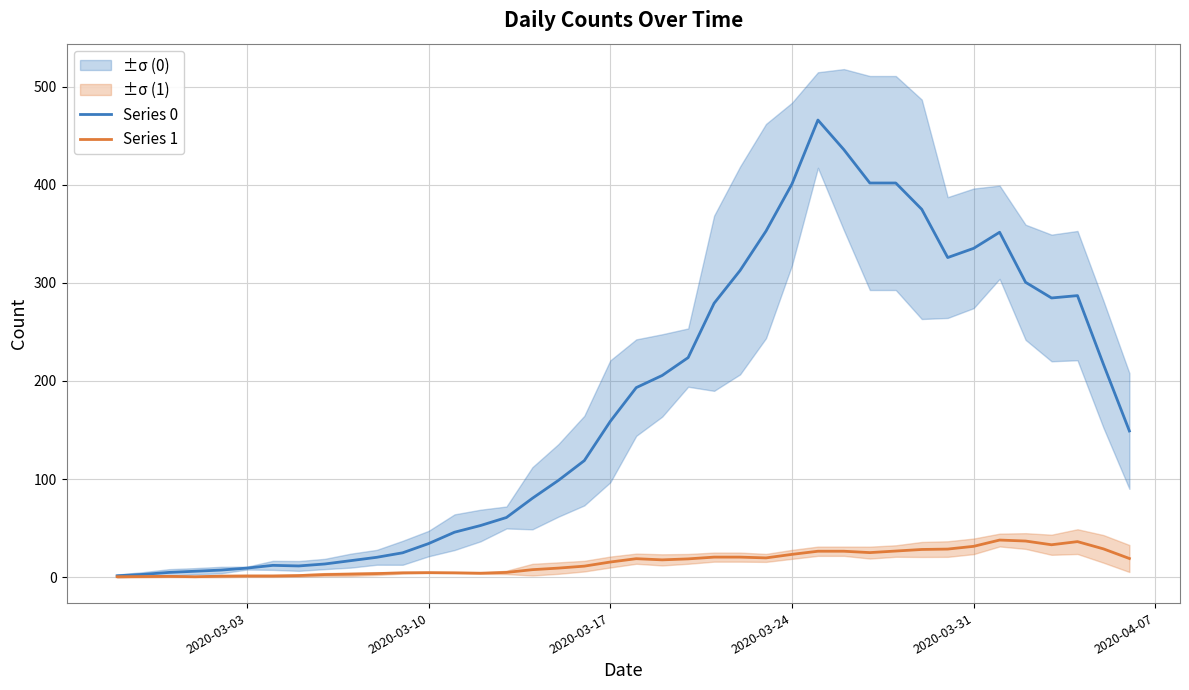

What is the average value of the Series 1 series?

15.1